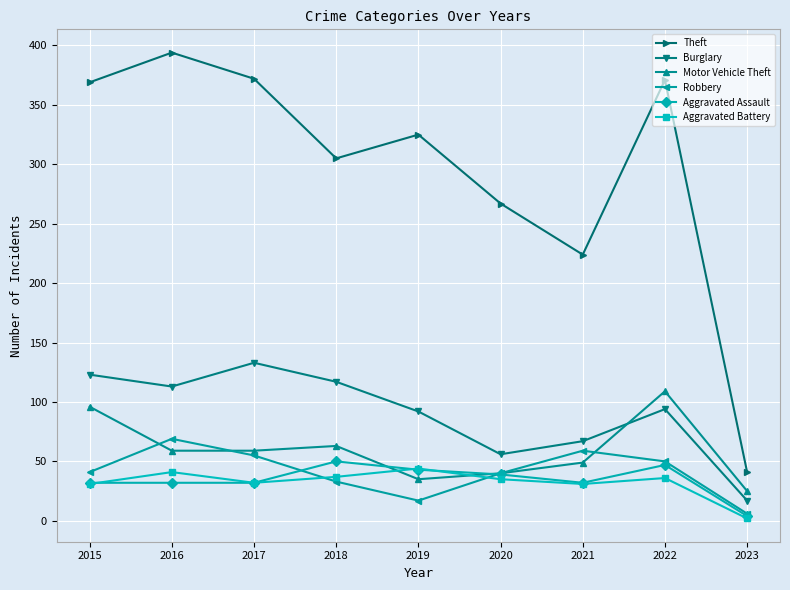

Does the chart display data point markers on the line(s)?

Yes